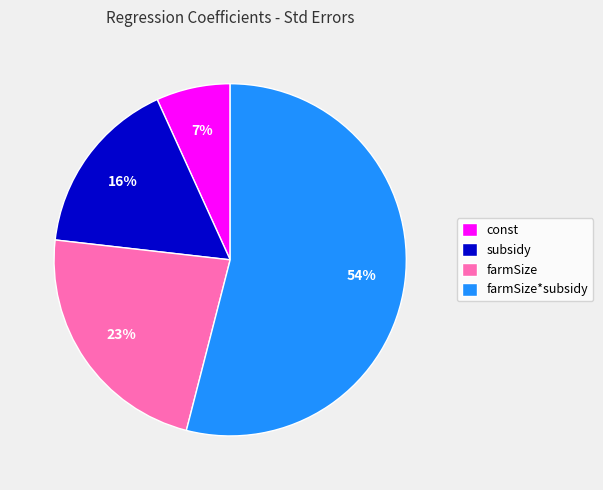

What percentage is the const slice, to the nearest percent?

7%